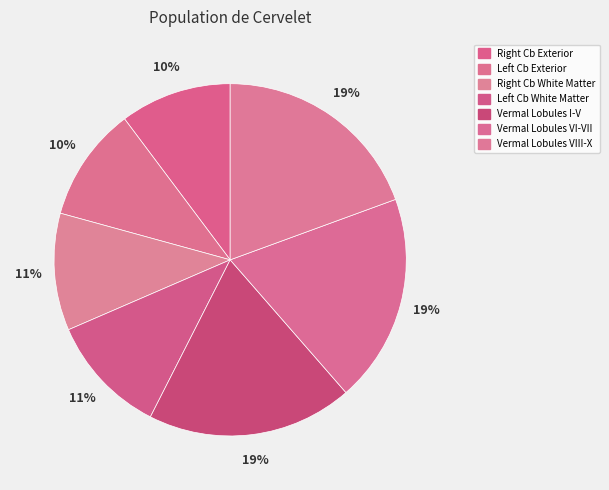

How many segments does this pie chart have?

7